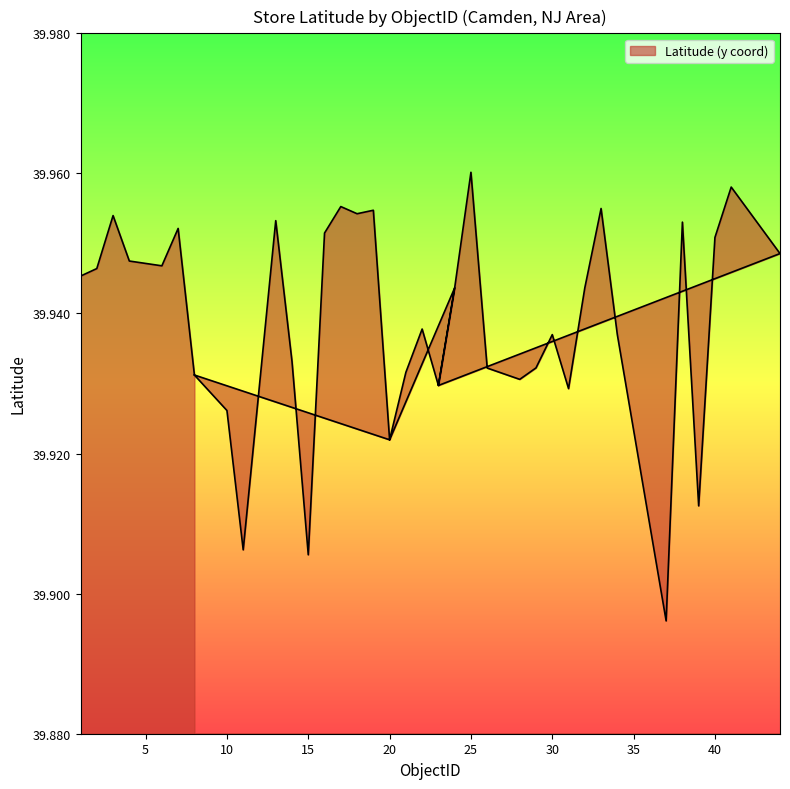

Where is the data nearest to the value 39?

37